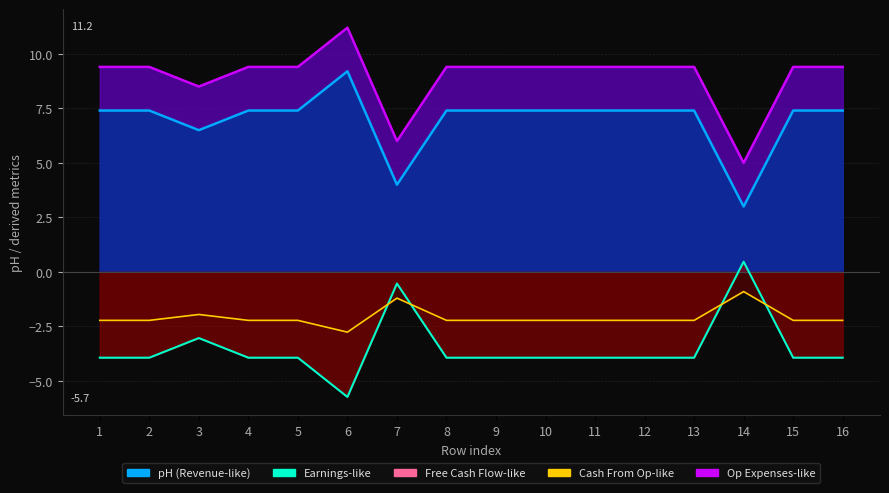

How many series are shown in this chart?

1